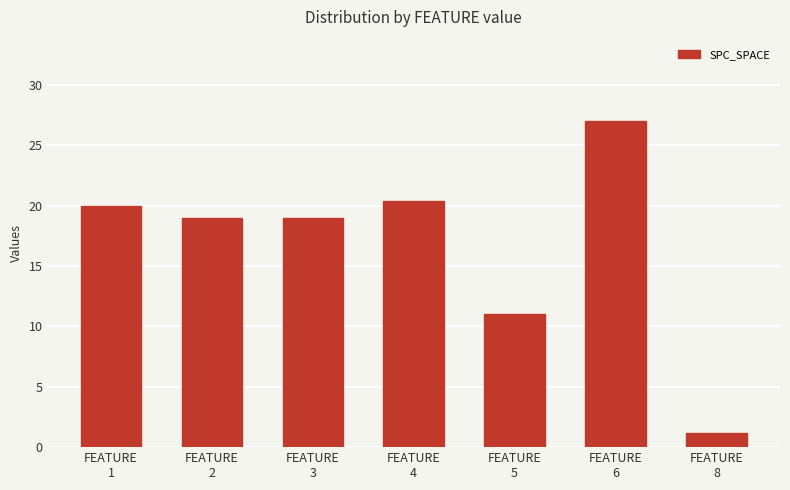

Approximately how many times larger is the value at FEATURE
1 compared to FEATURE
3?

1.1